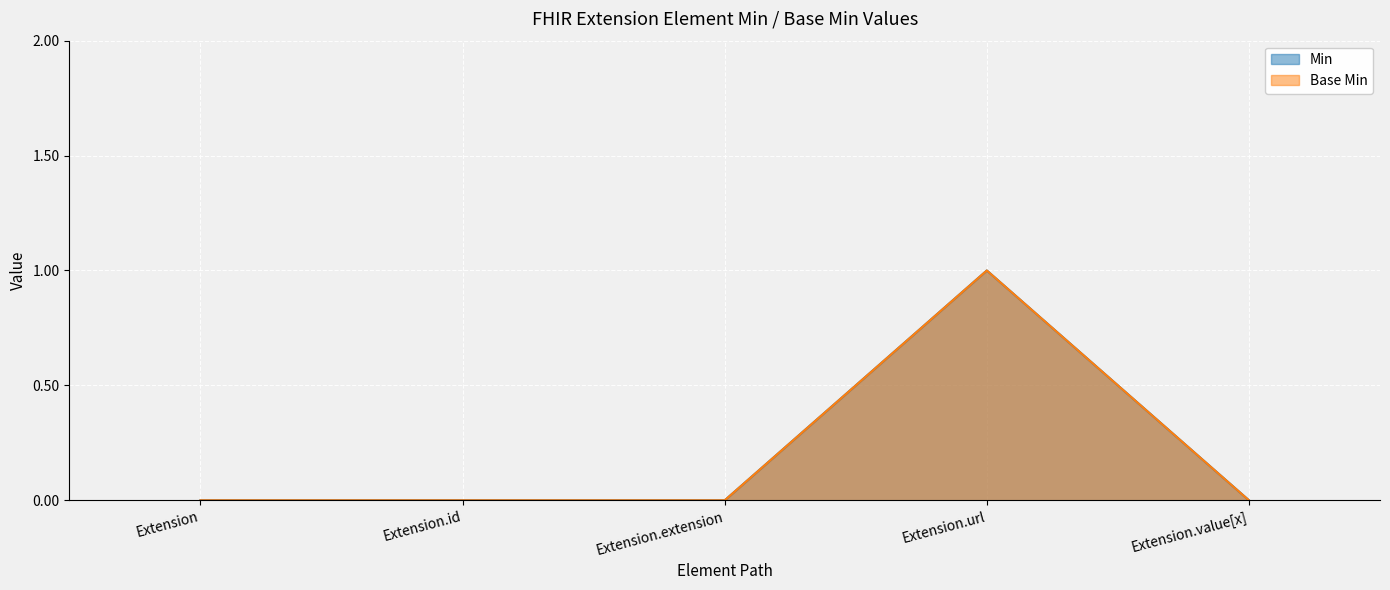

Rank the series at Extension.url from lowest to highest value.

Min, Base Min